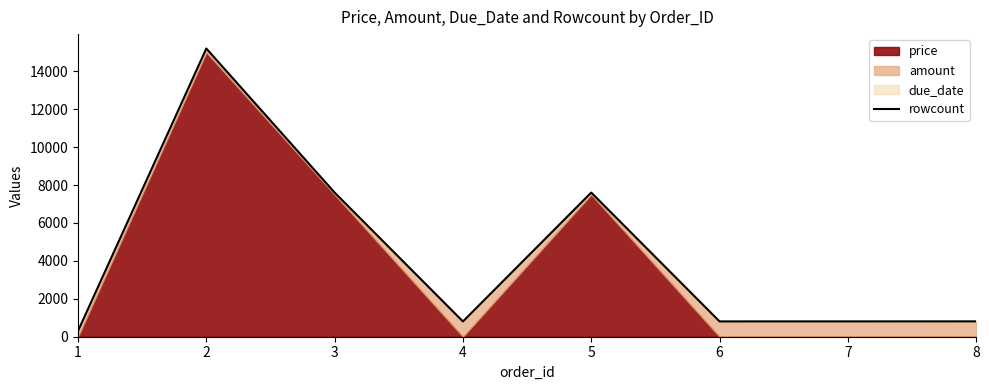

What is the difference between the maximum and minimum values?

14899